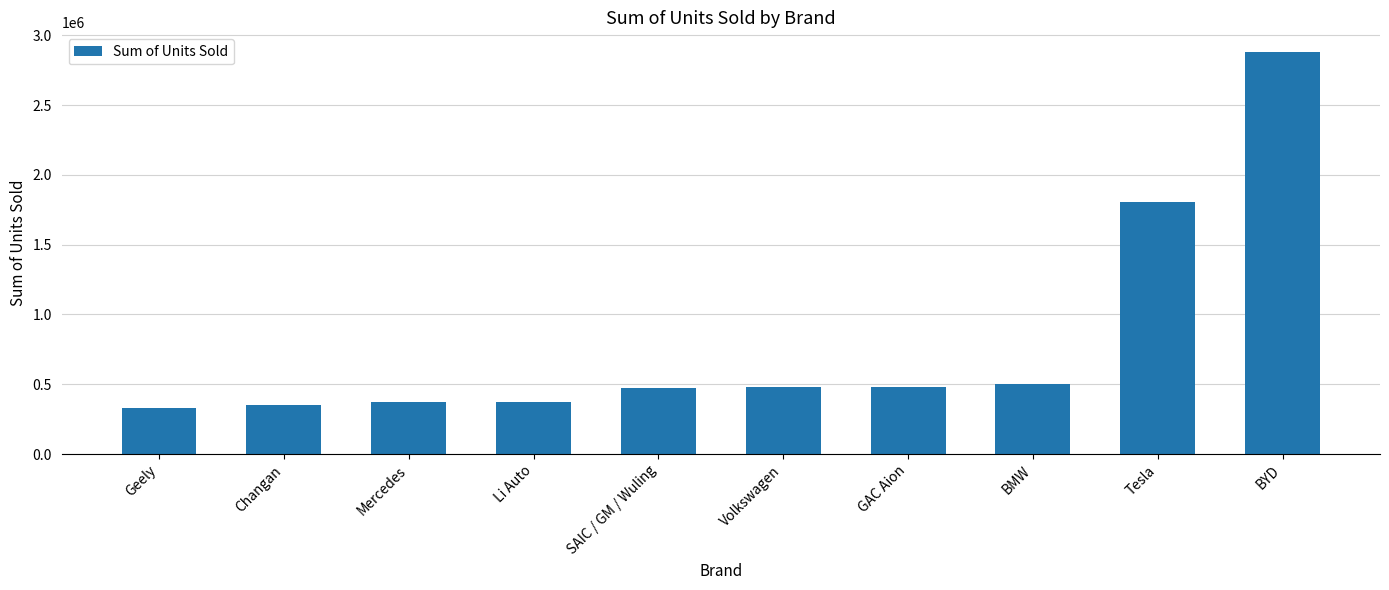

What is the difference between the values at Volkswagen and SAIC / GM / Wuling?

6284